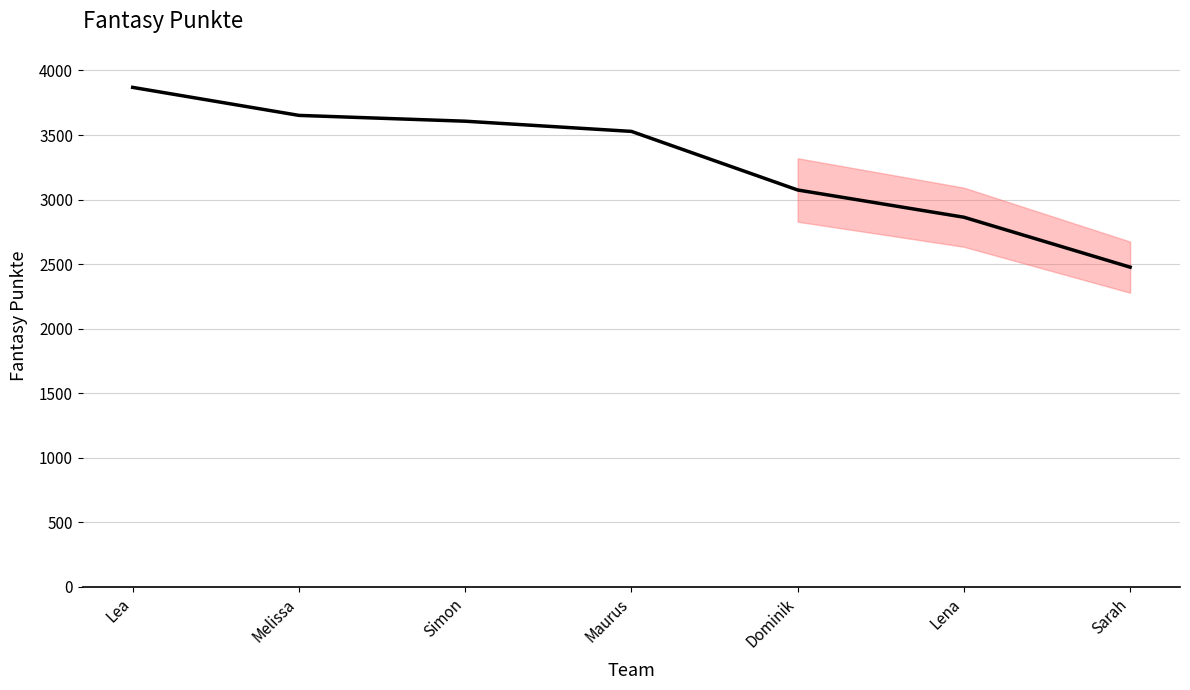

Which category has the lowest value across all series?

Sarah